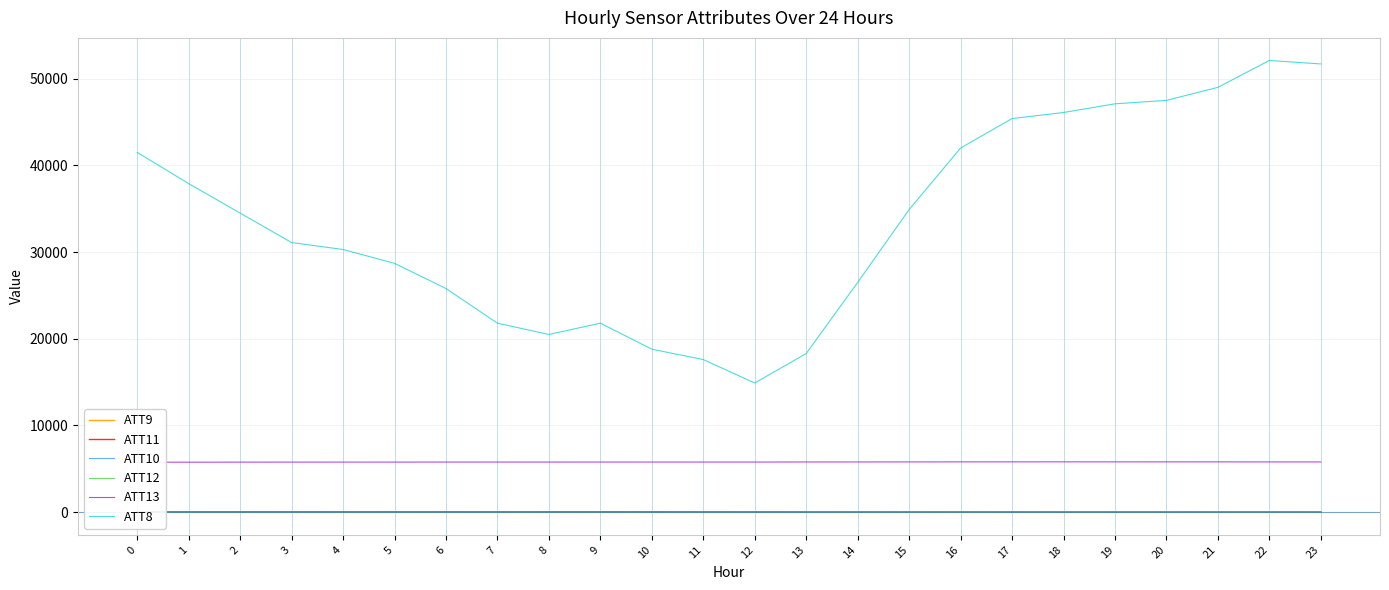

Rank the series at 8 from lowest to highest value.

ATT12, ATT10, ATT11, ATT9, ATT13, ATT8